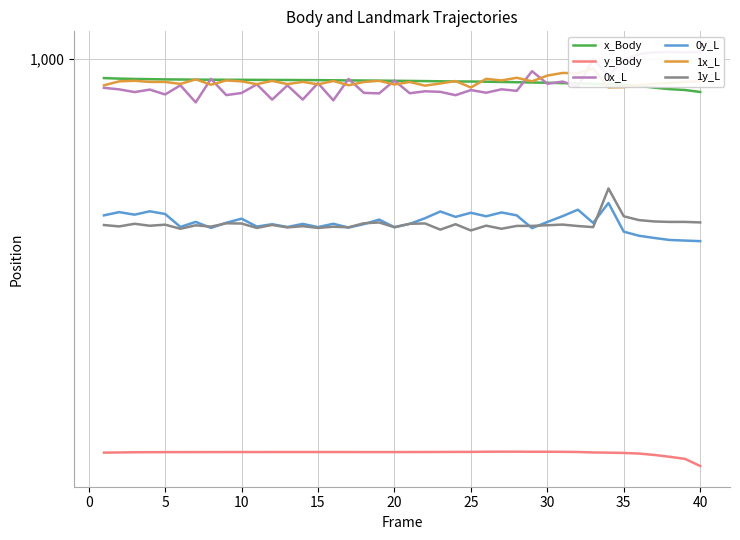

What is the total value across all series at 30?

4636.6